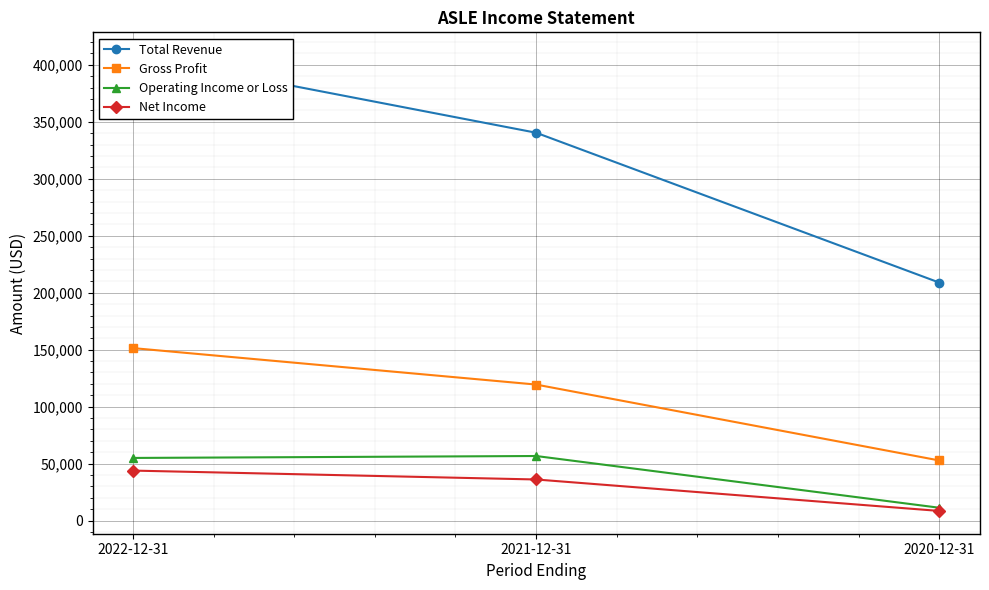

What is the average value of the Total Revenue series?

319267